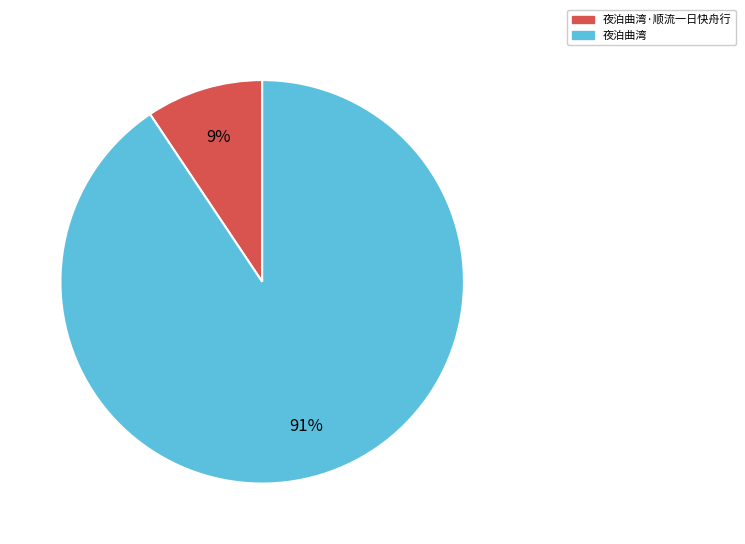

How many segments does this pie chart have?

2